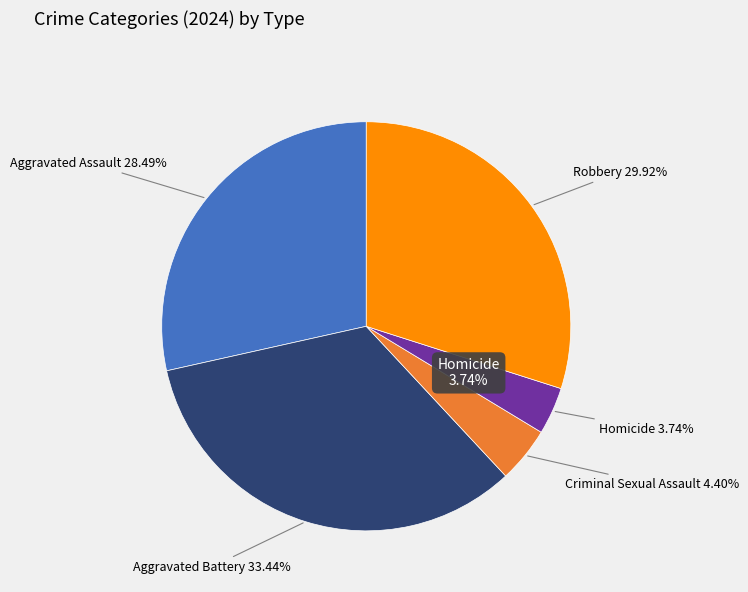

What is the smallest slice in the pie chart?

Homicide